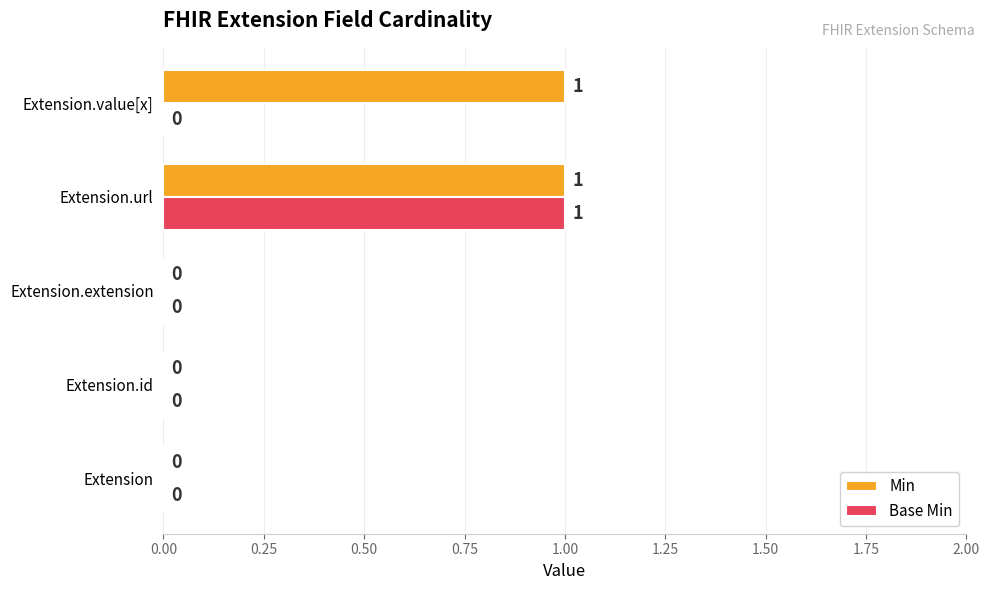

Which series has the largest total across all categories?

Min